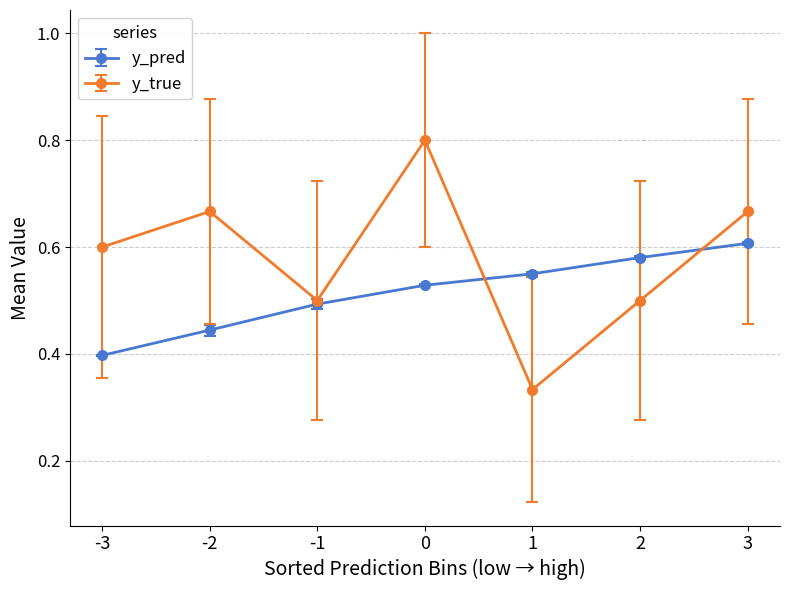

What are all the series names shown in the legend?

y_pred, y_true